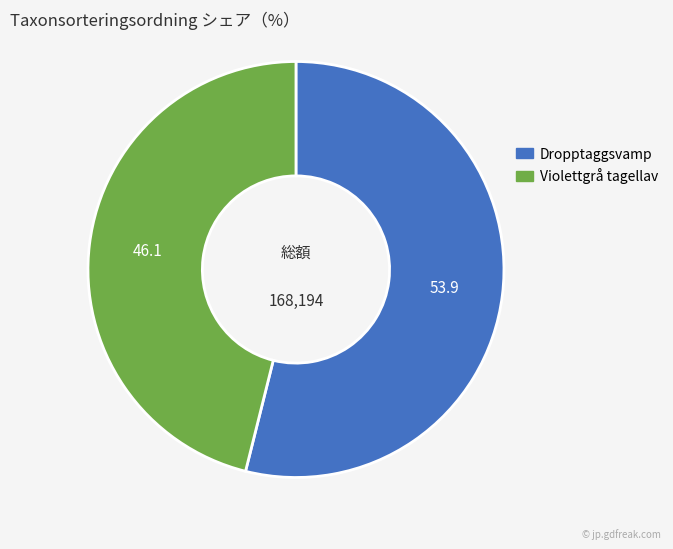

How many slices are in this pie chart?

2